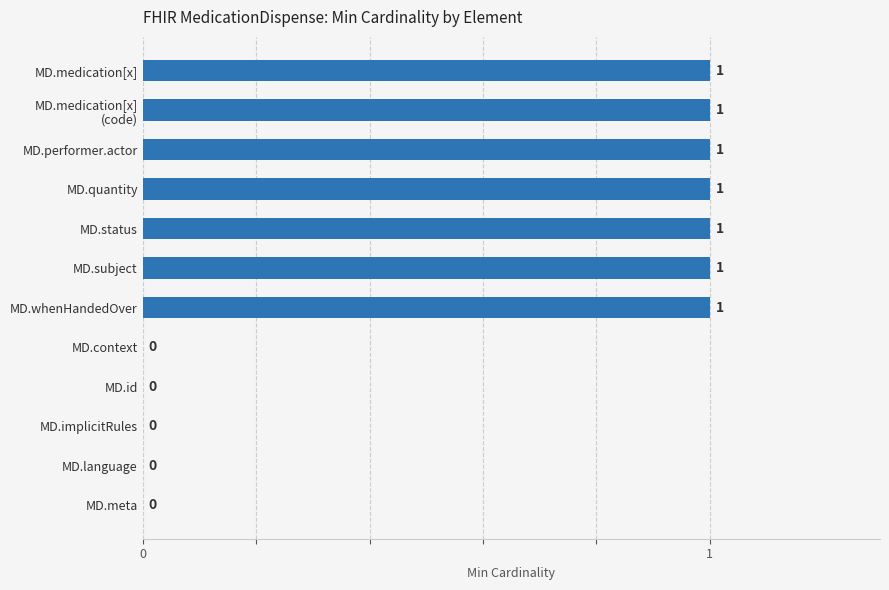

Between MD.context and MD.performer.actor, which is larger?

MD.performer.actor